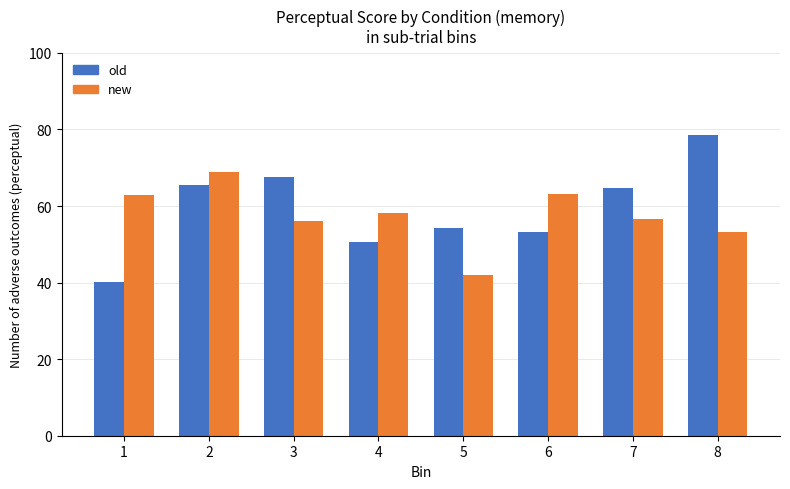

Which category has the lowest value in the new series?

5